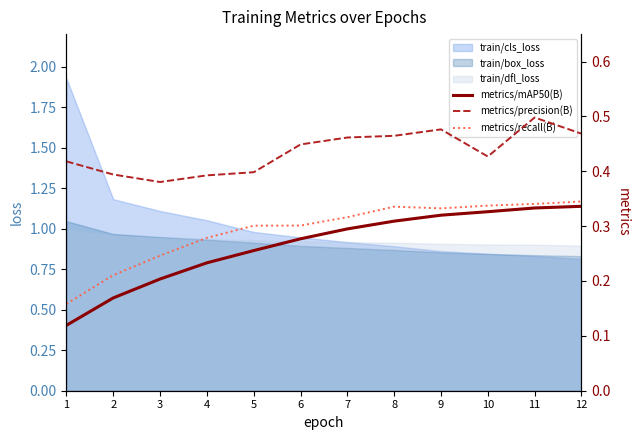

Which category has the lowest value across all series?

1